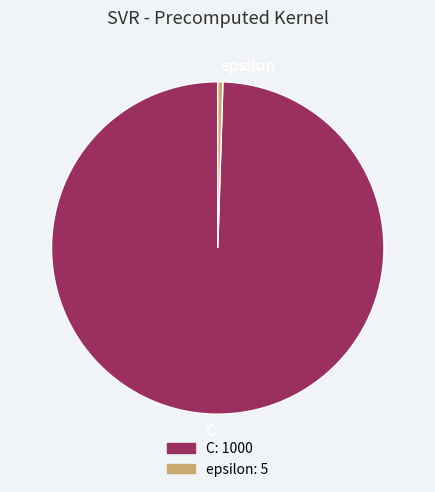

Does C represent more than half of the total?

Yes